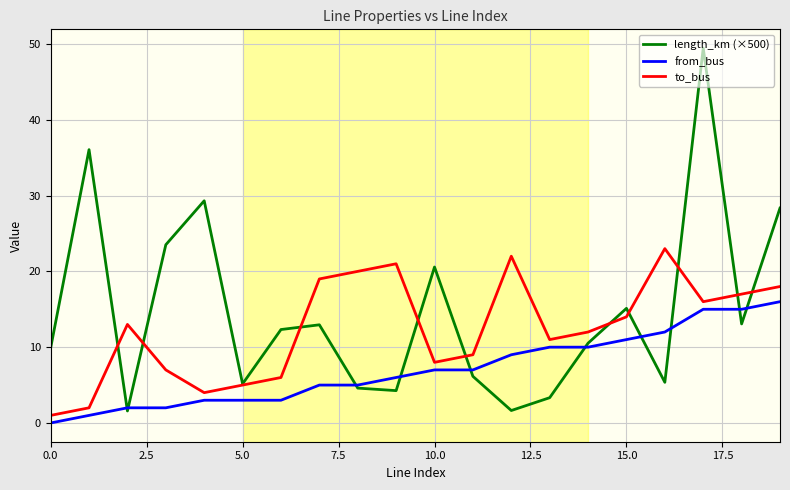

Which series has the largest range (max minus min)?

length_km (×500)